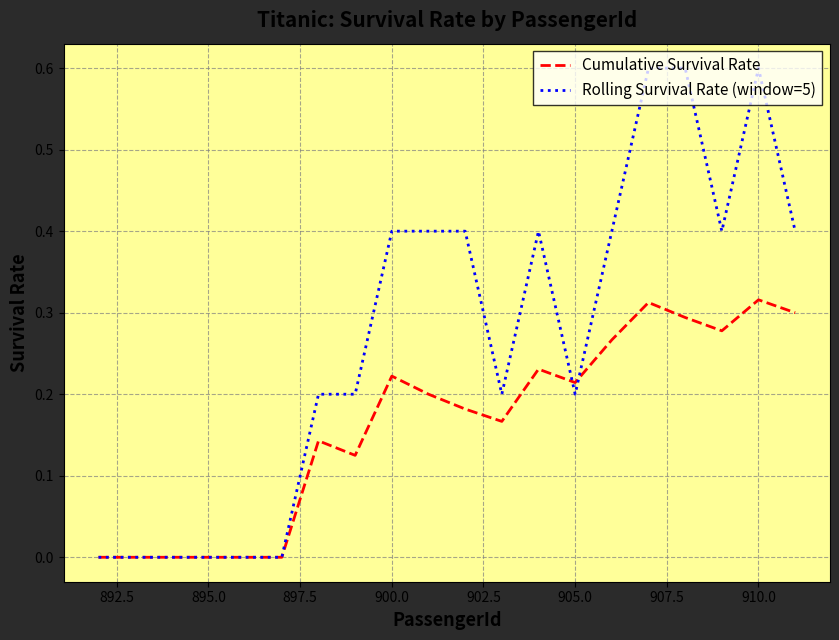

After their last crossing, which series has the higher values: Cumulative Survival Rate or Rolling Survival Rate (window=5)?

Rolling Survival Rate (window=5)